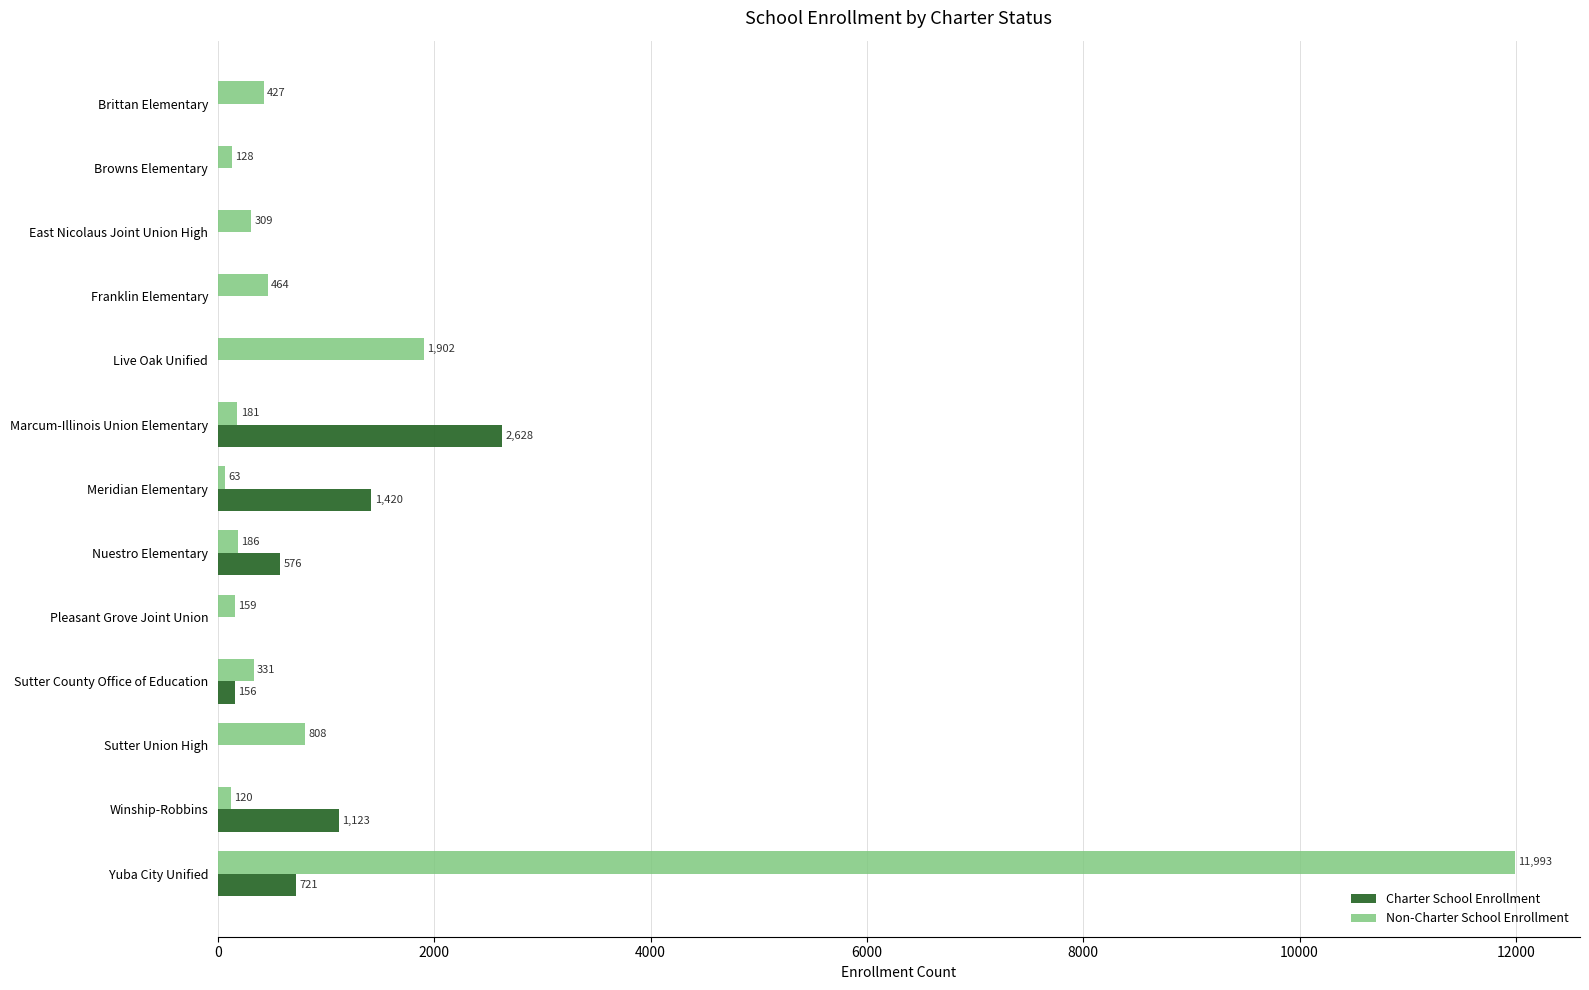

What is the sum of all Non-Charter School Enrollment values?

17071